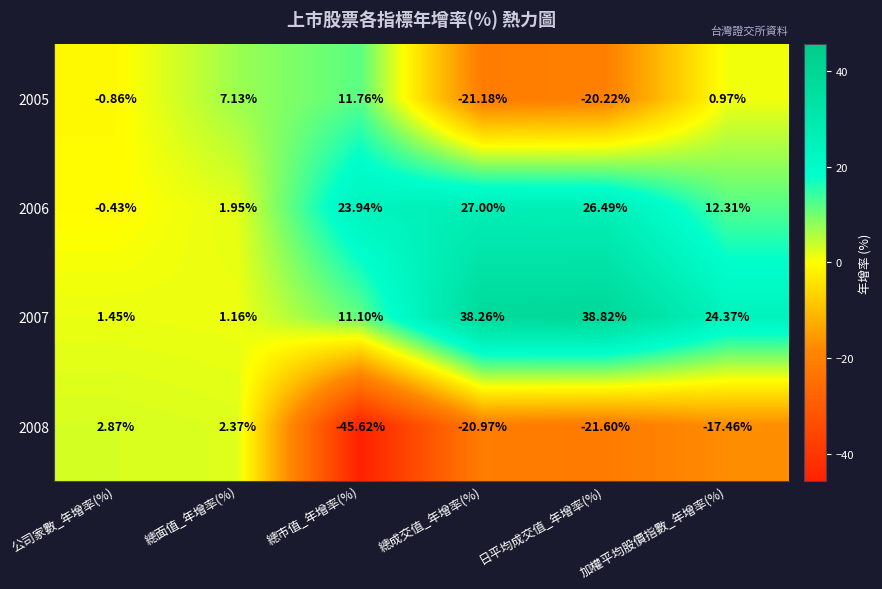

What is the minimum value shown in the chart?

-45.6